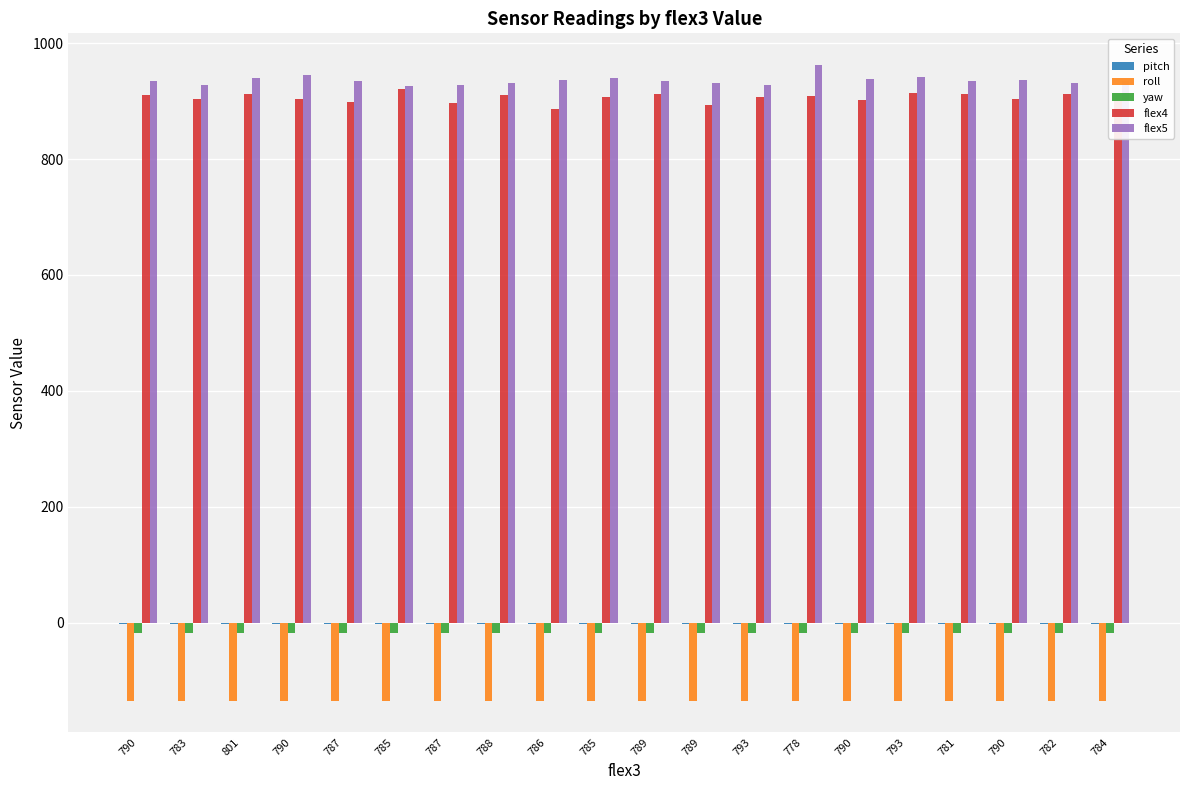

The value of pitch at 789 is -3.8. True or false?

False